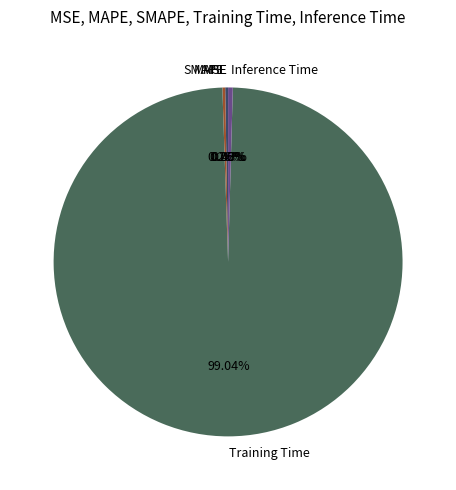

Which category has the biggest portion of the pie?

Training Time